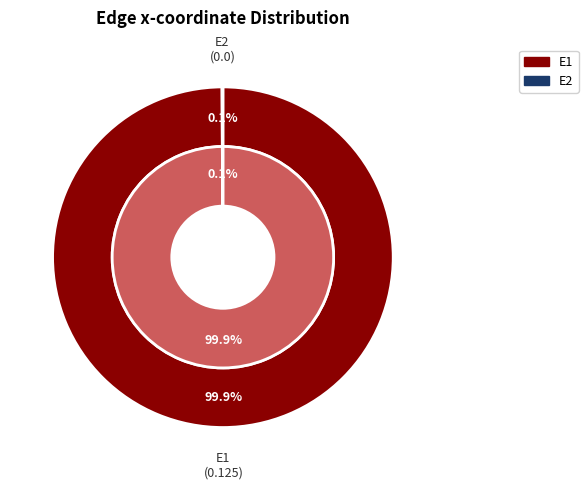

What is the change in value from E1 to E2?

-0.1